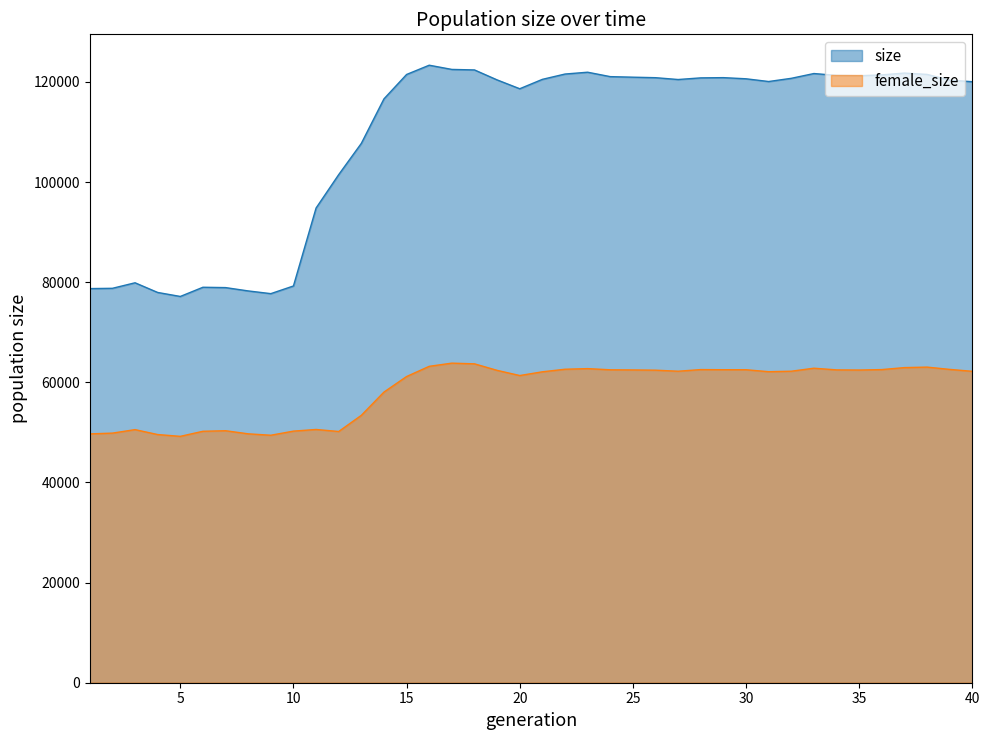

Which series has the widest spread of values?

size